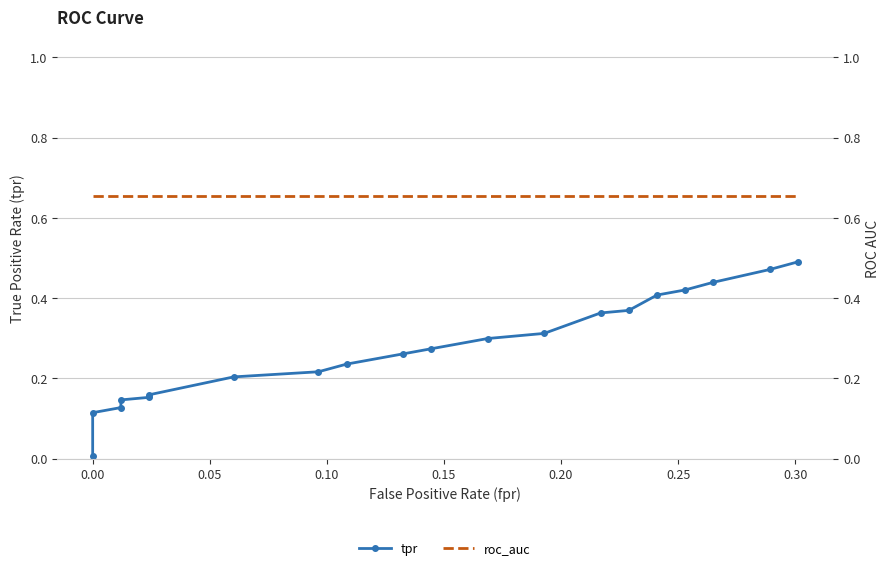

What is the average value of the roc_auc series?

0.7